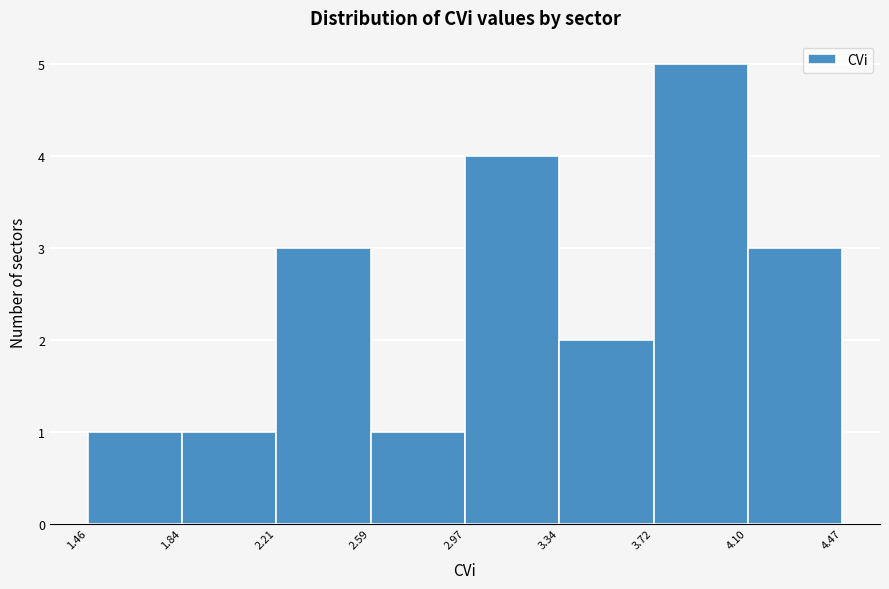

Reading left to right, transcribe this chart: for each bar, give the range it covers on the x-axis and its height. The values are not printed on the chart, so give them approximately, as read against the axis.

1.46 to 1.84: 1
1.84 to 2.21: 1
2.21 to 2.59: 3
2.59 to 2.97: 1
2.97 to 3.34: 4
3.34 to 3.72: 2
3.72 to 4.10: 5
4.10 to 4.47: 3